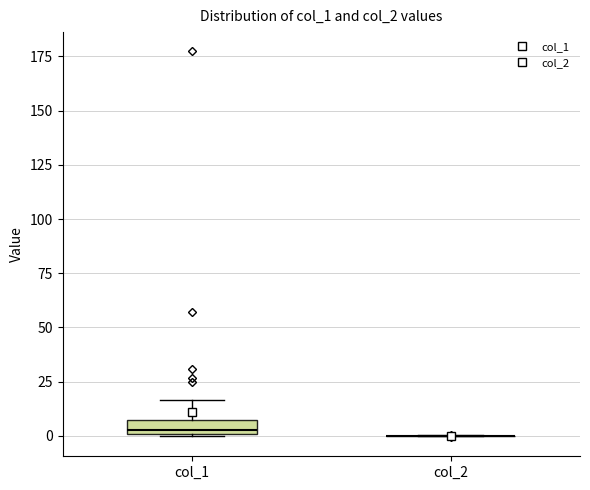

Where is the lower edge of the box for col_1 on the y-axis? The values are not printed on the chart, so give them approximately, as read against the axis.

0